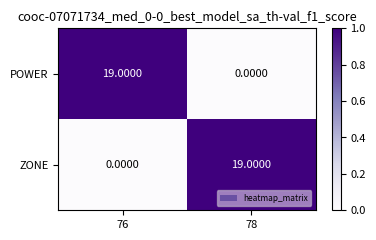

List the labels in order of POWER value, smallest first.

78, 76